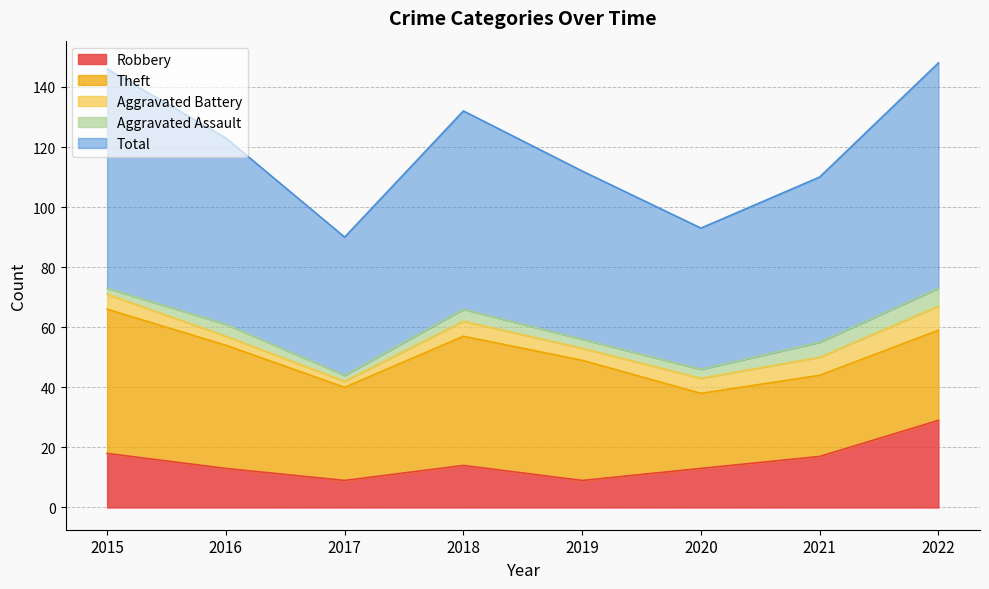

How many Aggravated Battery values are between 4 and 6?

5